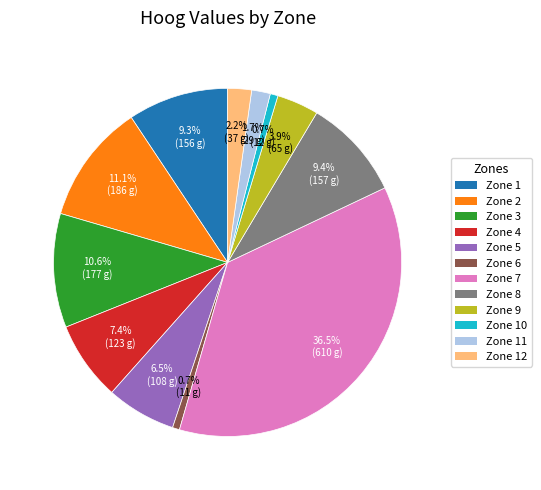

Is there a majority slice in this chart?

No